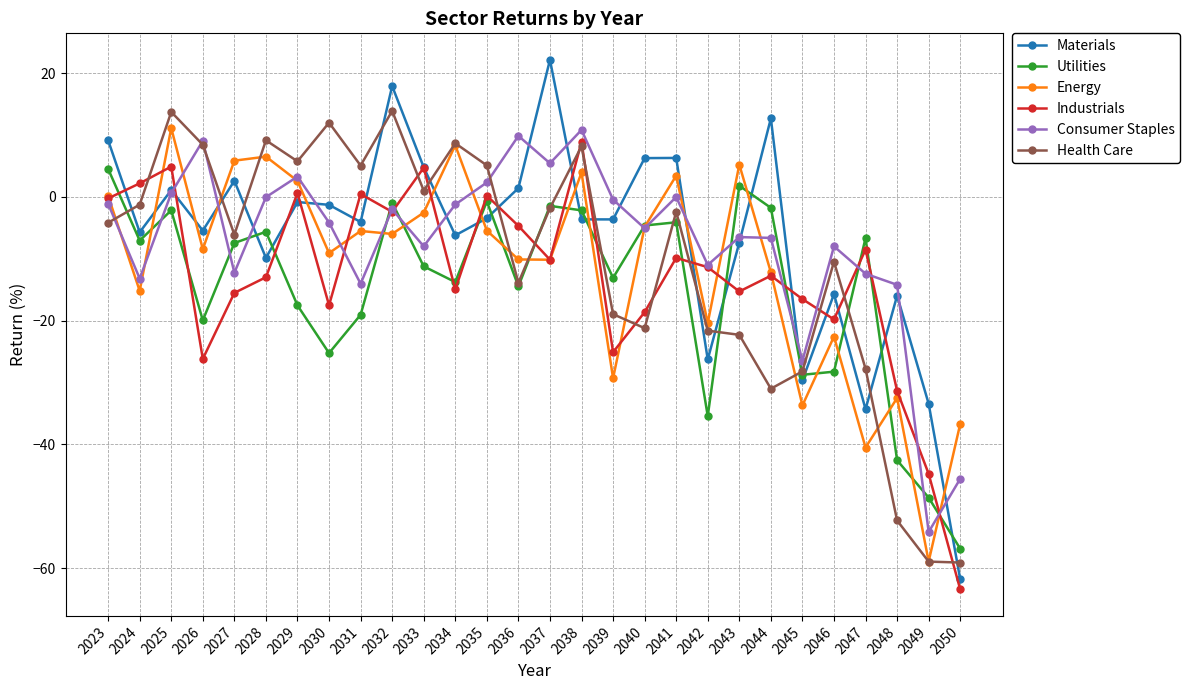

Which series ends up on top after the final intersection of Energy and Consumer Staples?

Energy